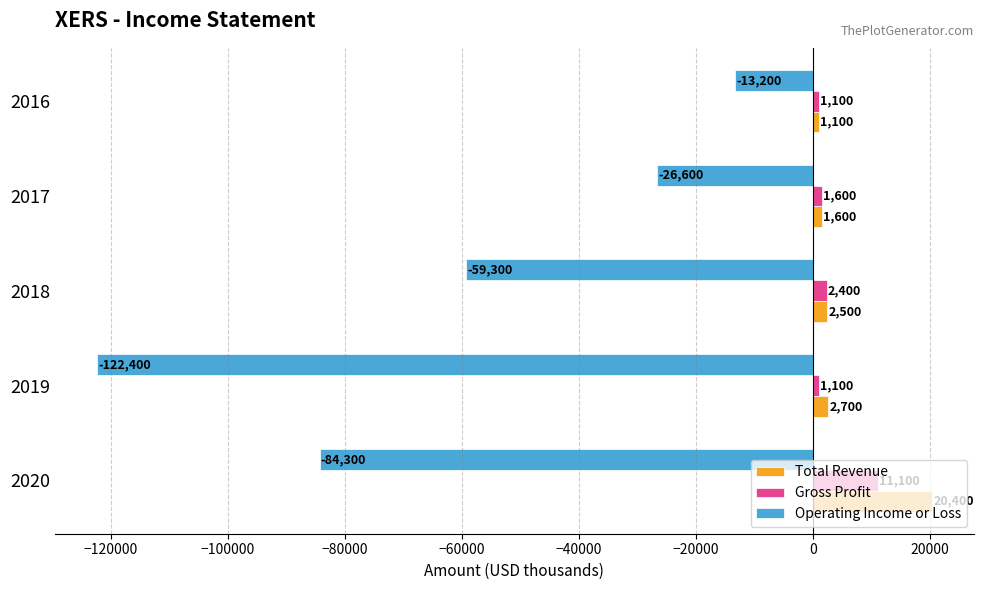

Where is Total Revenue nearest to the value 10750?

2019